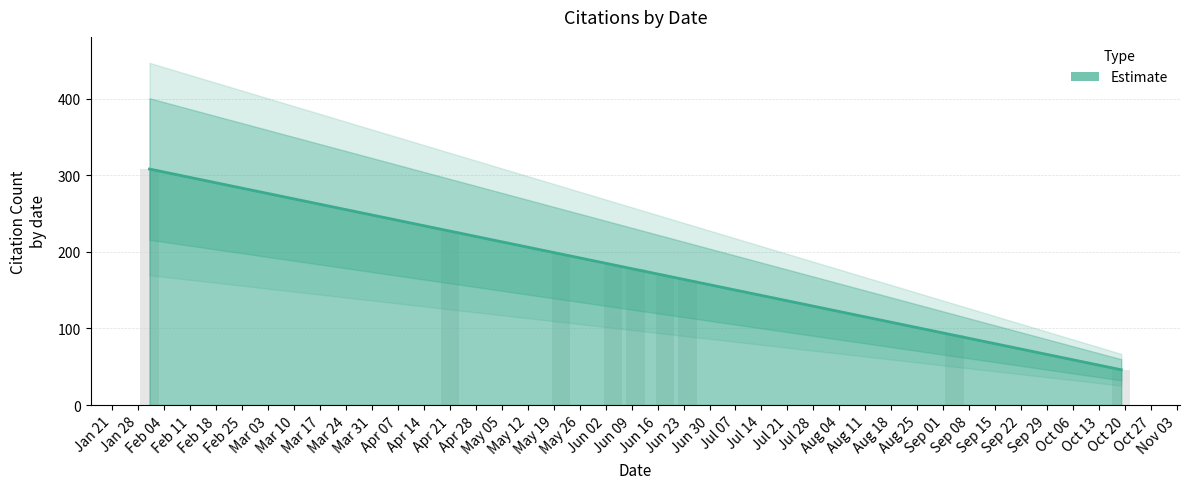

Does the chart contain stacked bars?

No